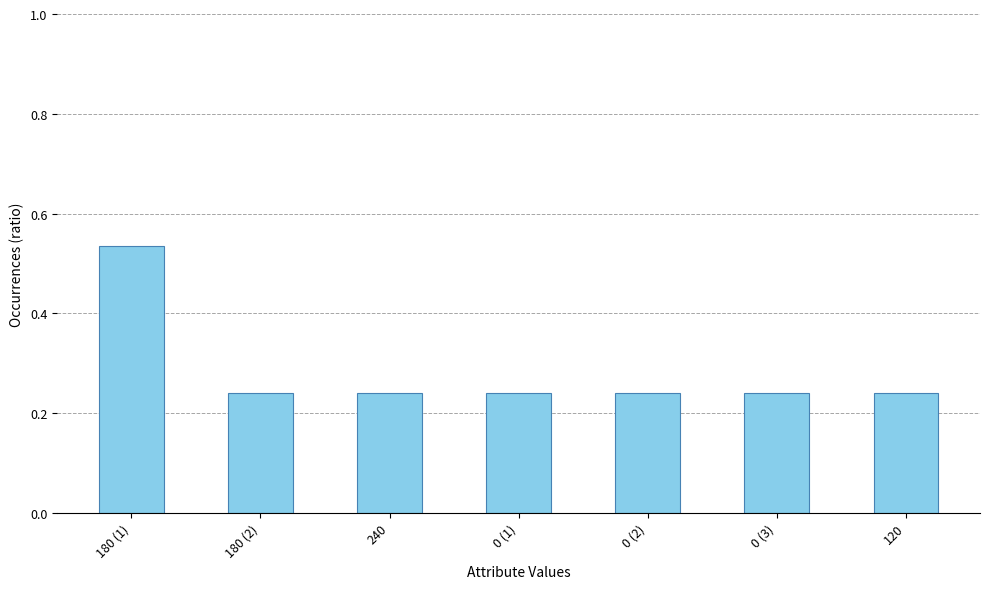

What is the difference between the maximum and minimum values?

0.3